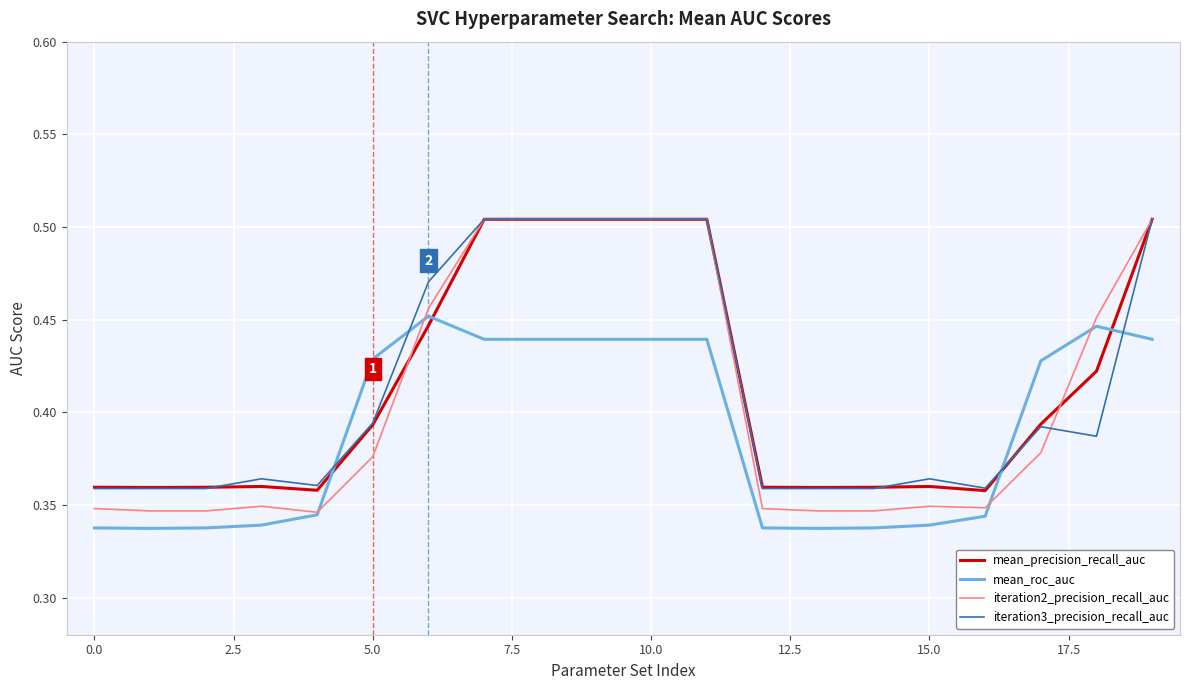

Does the chart display data point markers on the line(s)?

No